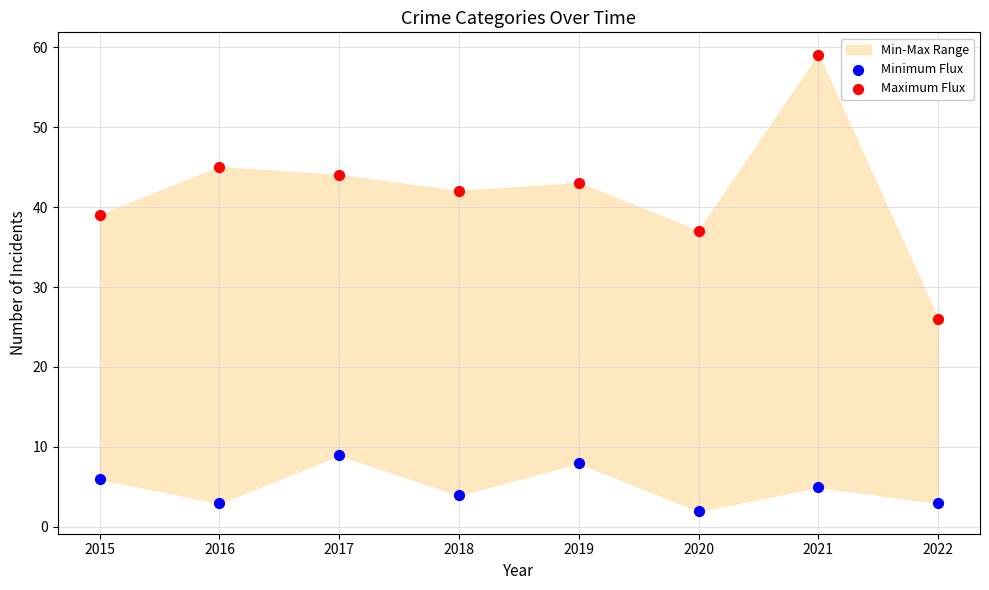

Which series contains the highest Y value?

Maximum Flux